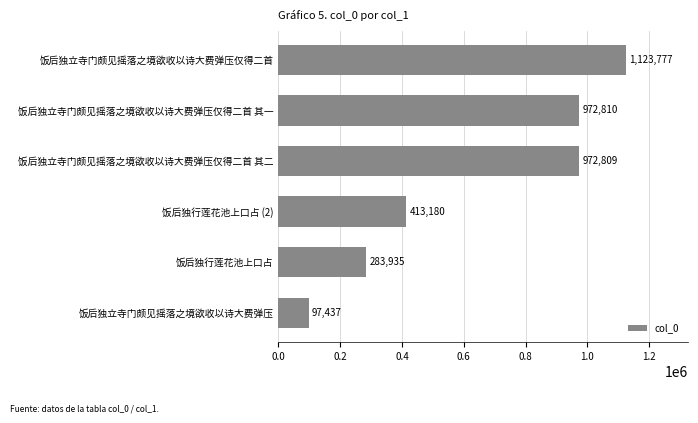

Read the value at 饭后独行莲花池上口占 (2).

413180